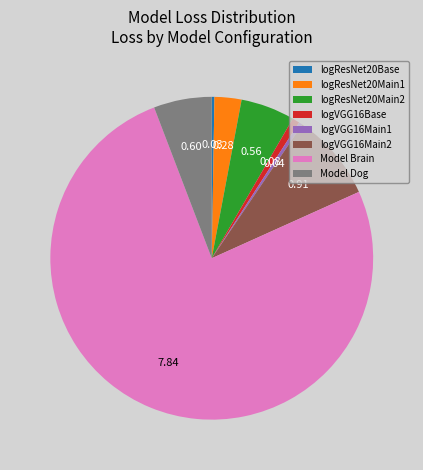

Is there a majority slice in this chart?

Yes